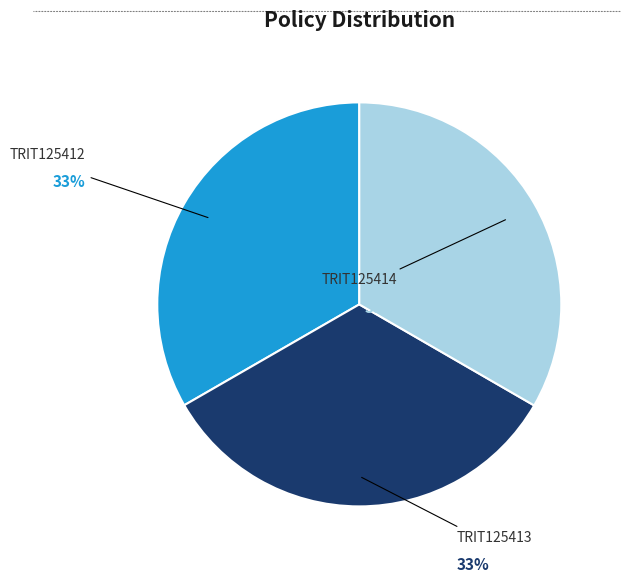

Count the number of slices in the pie.

3